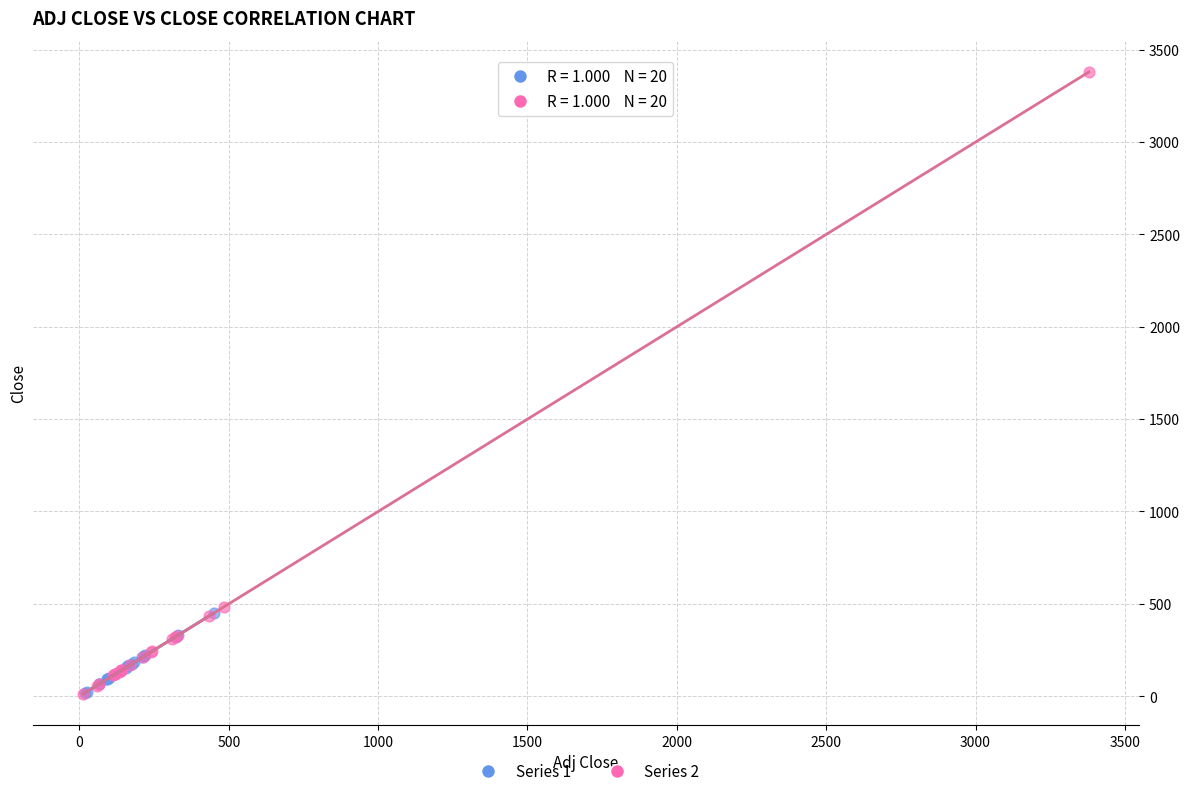

Which series has the largest Y range (max minus min)?

Series 2